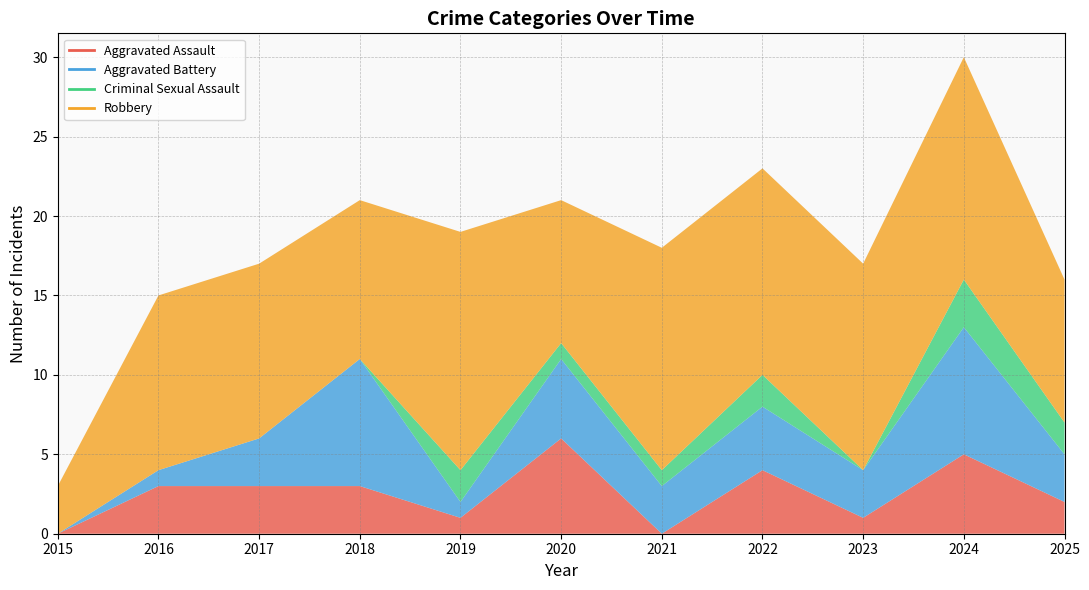

Which series has the largest total across all categories?

Robbery